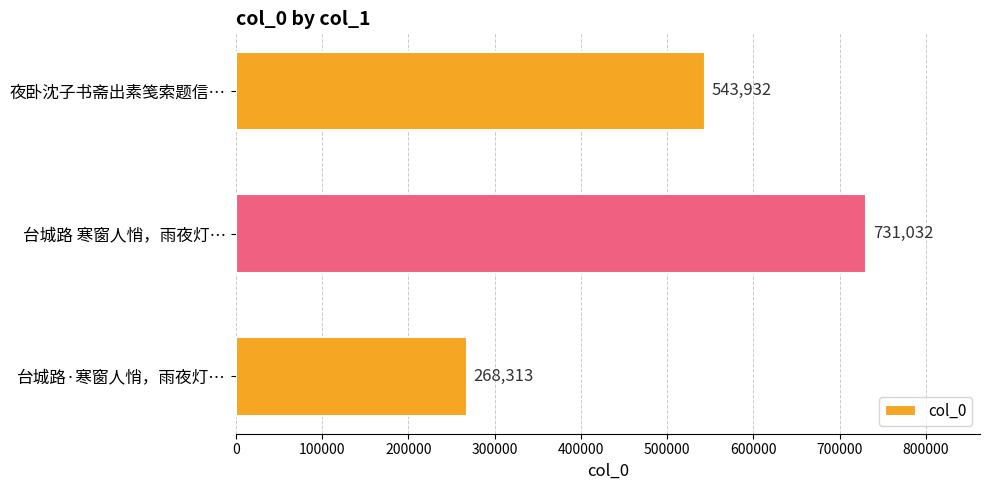

True or false: the data shows 268313 at 台城路·寒窗人悄，雨夜灯….

True